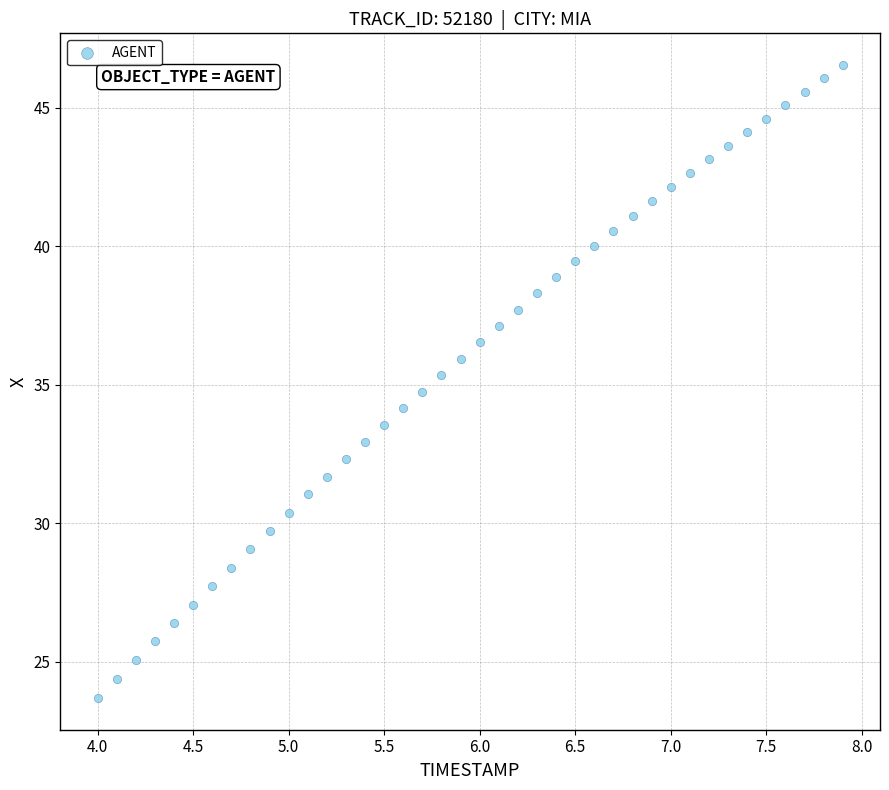

What is the range of Y values (max minus min)?

22.9